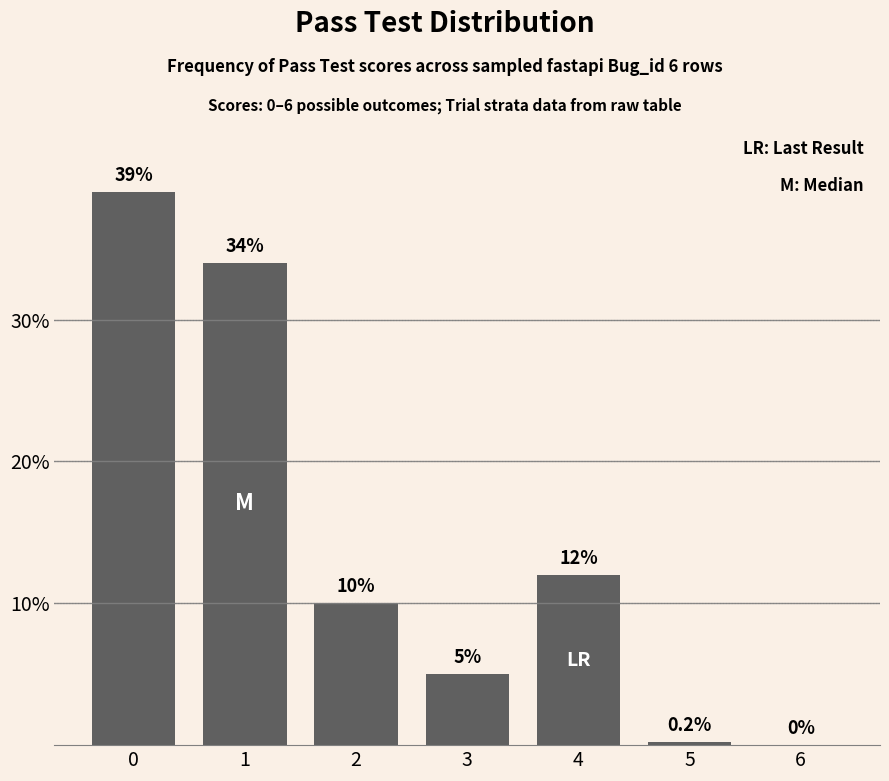

How many categories are shown in the chart?

7